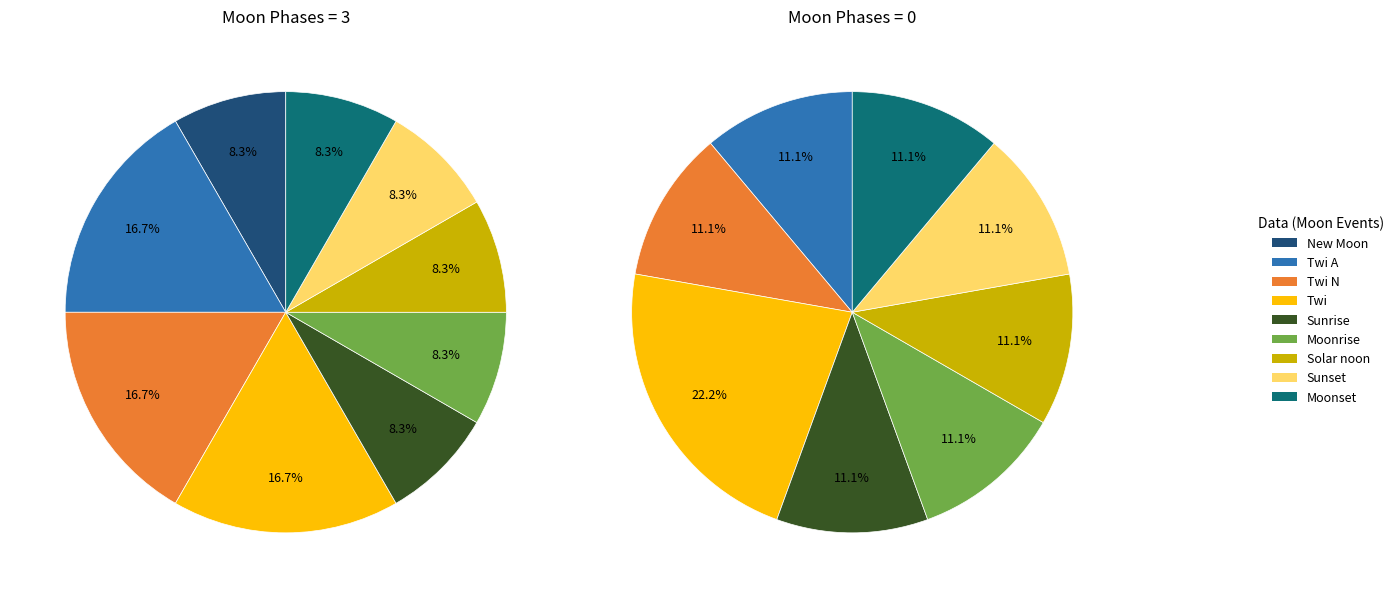

Approximately how many times larger is the value at Moonrise compared to Twi A?

0.5